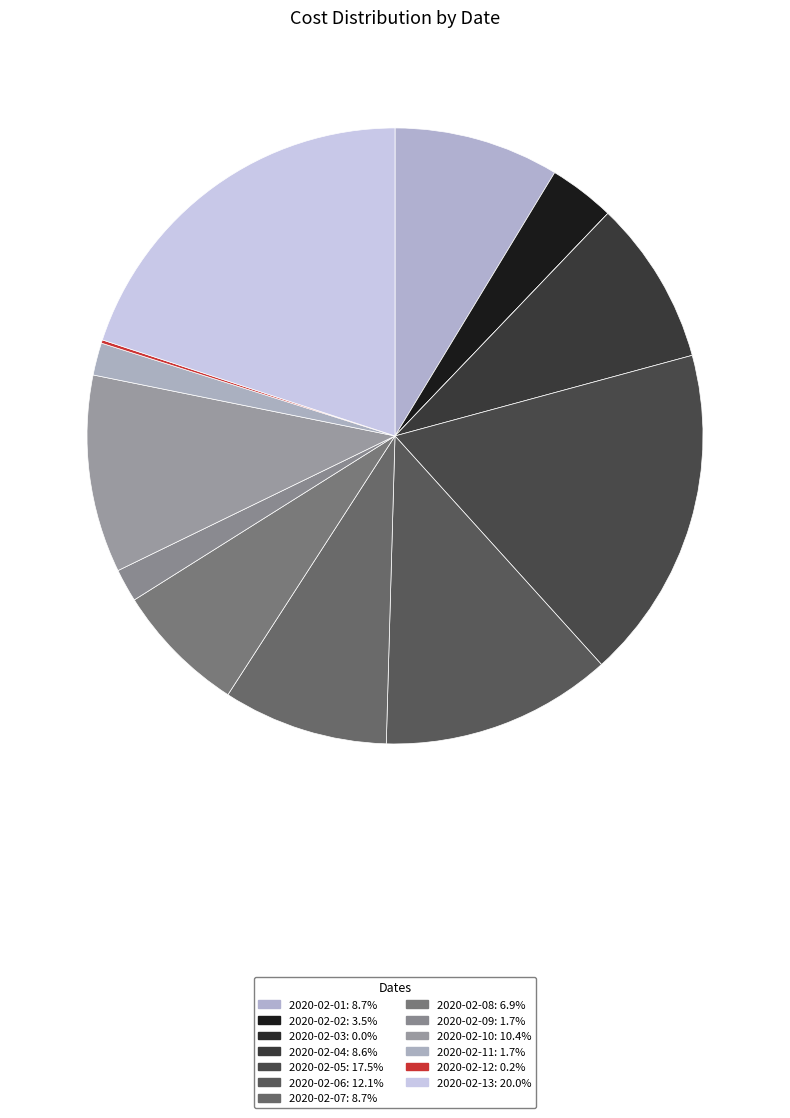

Between 2020-02-10 and 2020-02-01, which is larger?

2020-02-10